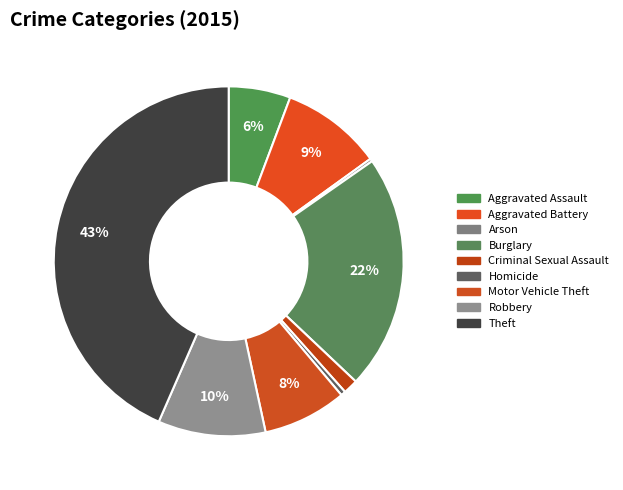

To the nearest percent, what is the difference between the largest and smallest slice percentages?

43%